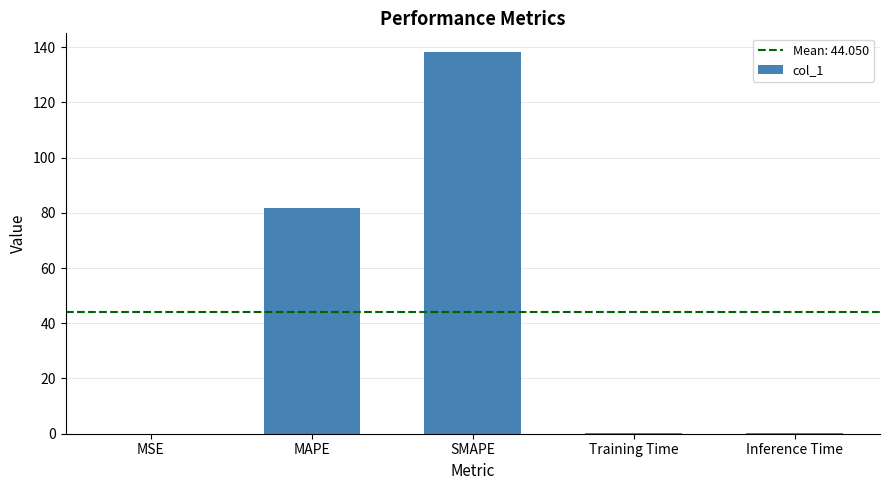

What is the change in value from MSE to Inference Time?

+0.2